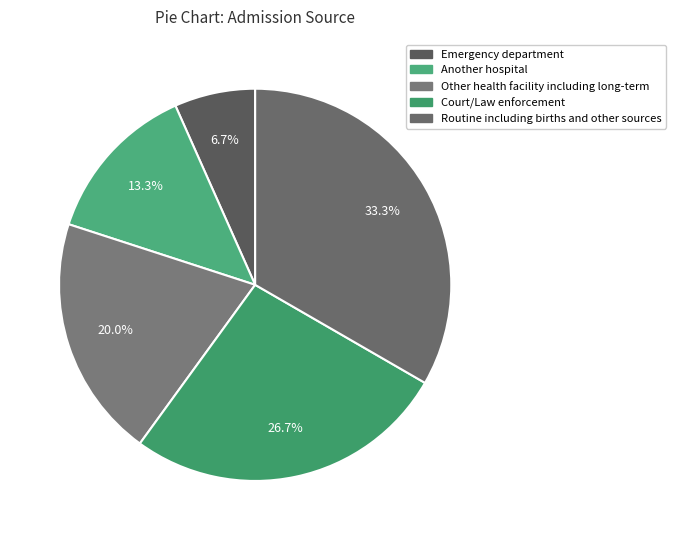

Does Other health facility including long-term represent more than half of the total?

No